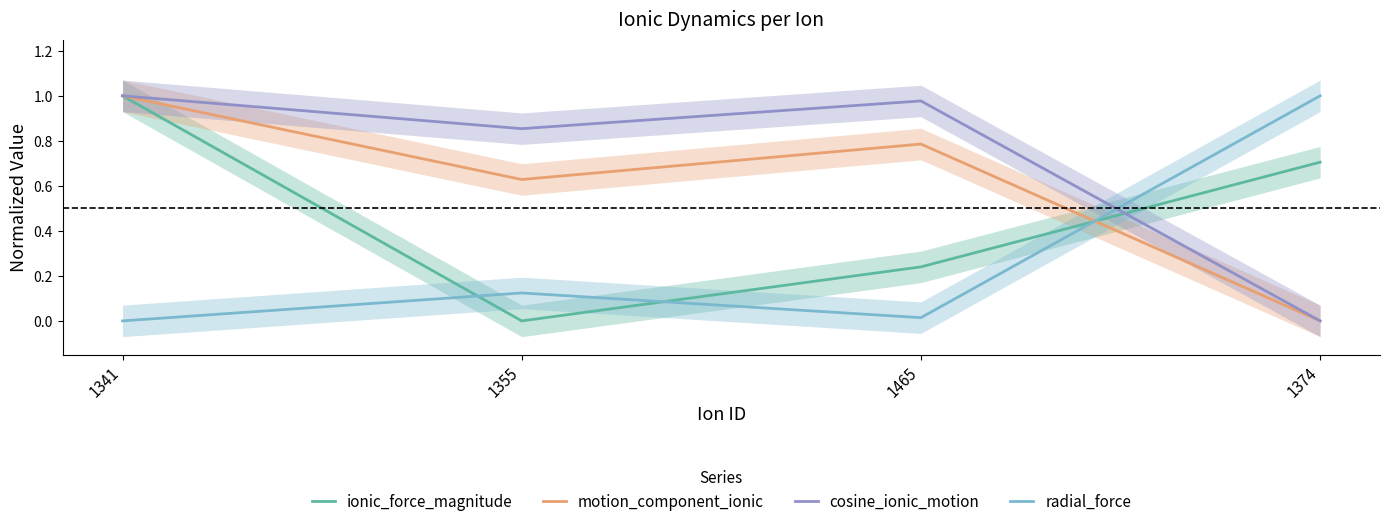

After their last crossing, which series has the higher values: radial_force or cosine_ionic_motion?

radial_force